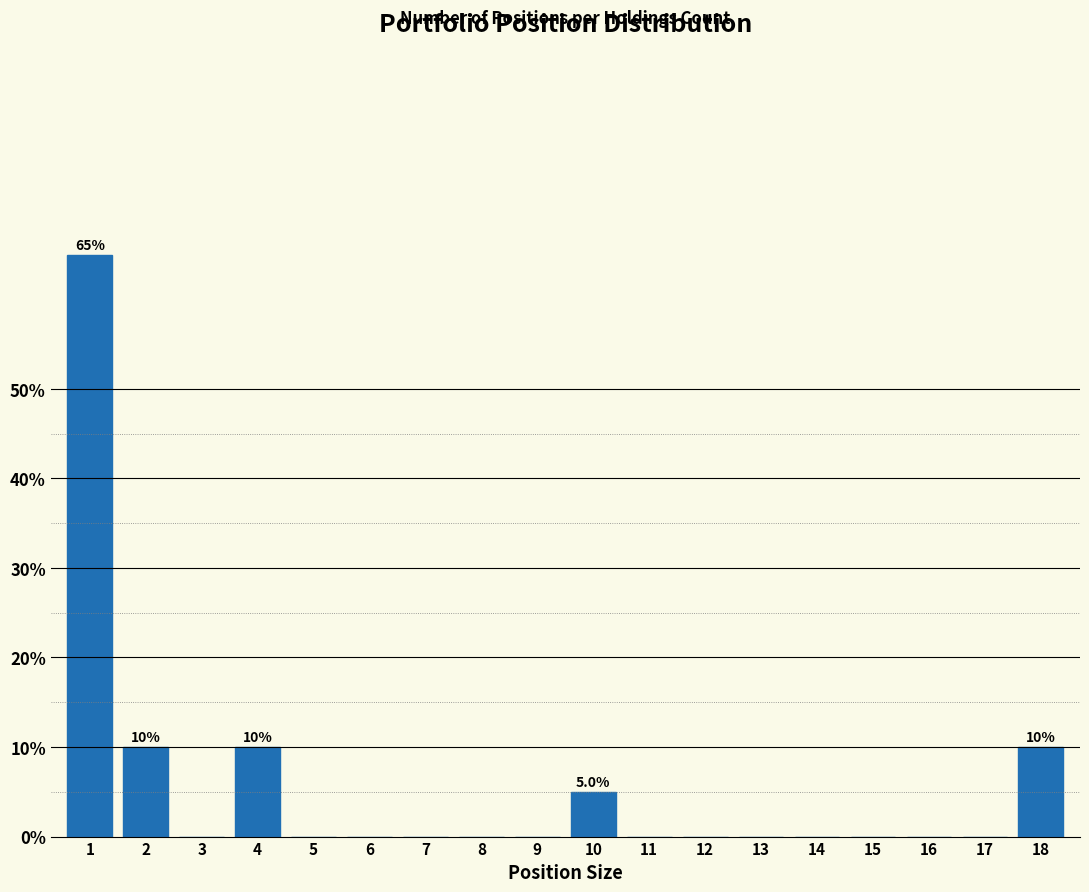

Reading left to right, transcribe all the data shown in this chart.

1=65	2=10	3=0	4=10	5=0	6=0	7=0	8=0	9=0	10=5	11=0	12=0	13=0	14=0	15=0	16=0	17=0	18=10